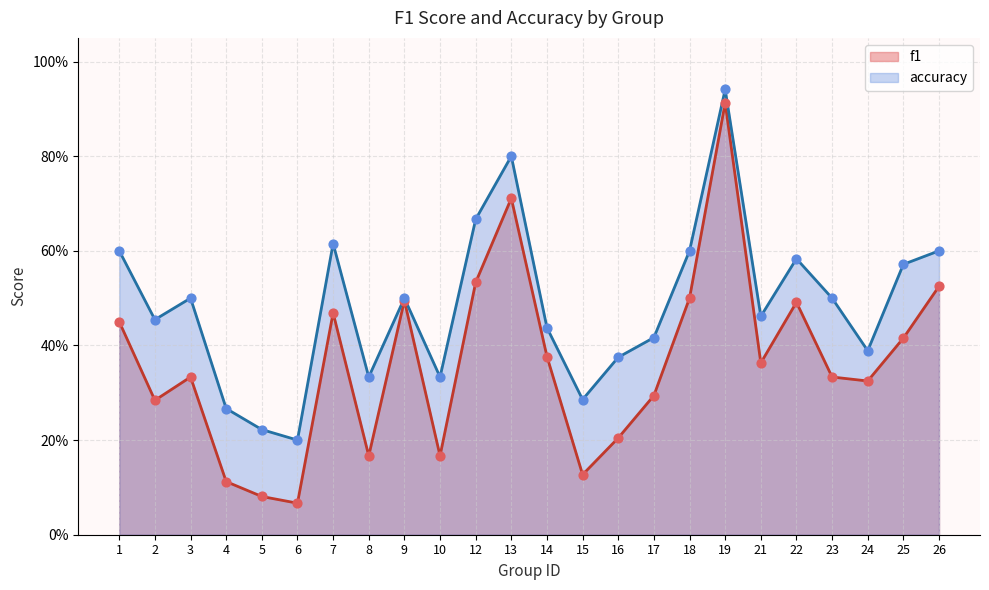

What are all the series names shown in the legend?

f1, accuracy